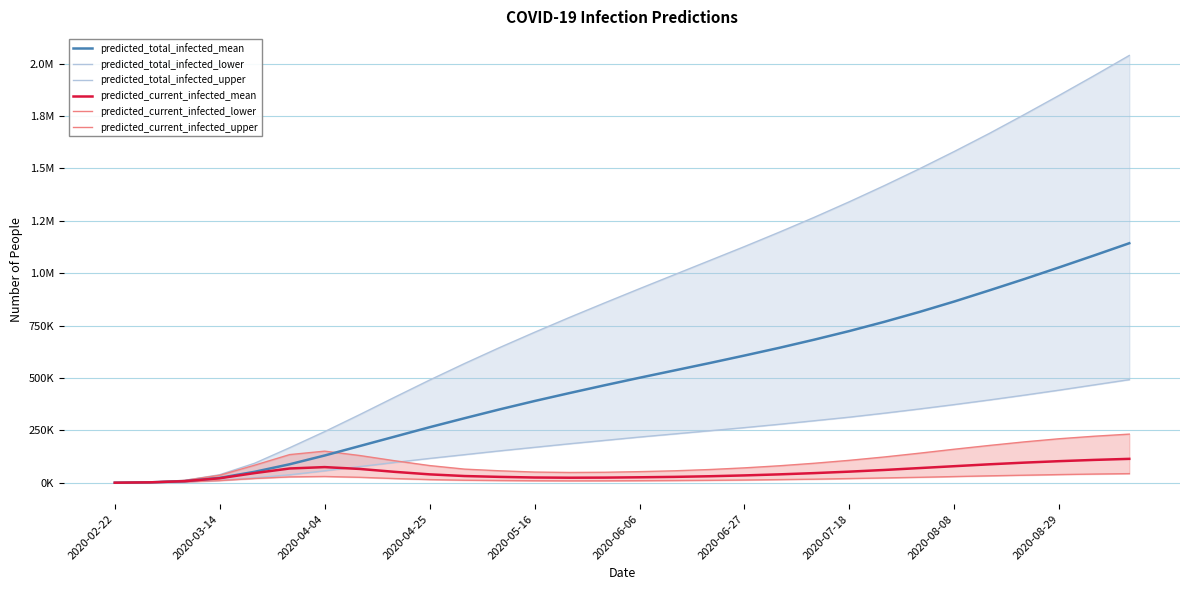

True or false: predicted_total_infected_upper has more than 0 points higher than both neighbors.

False